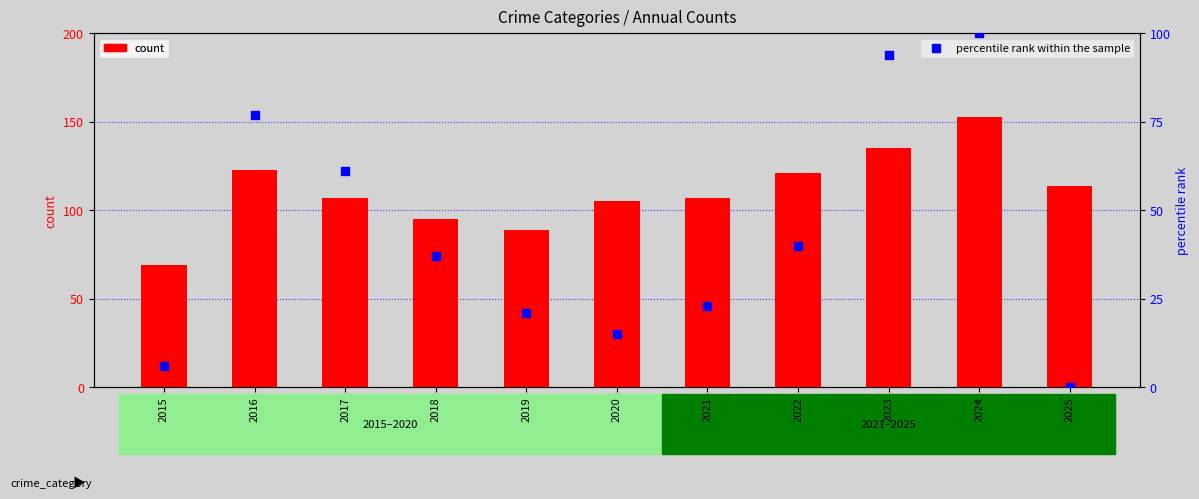

Which series contains the highest Y value?

count